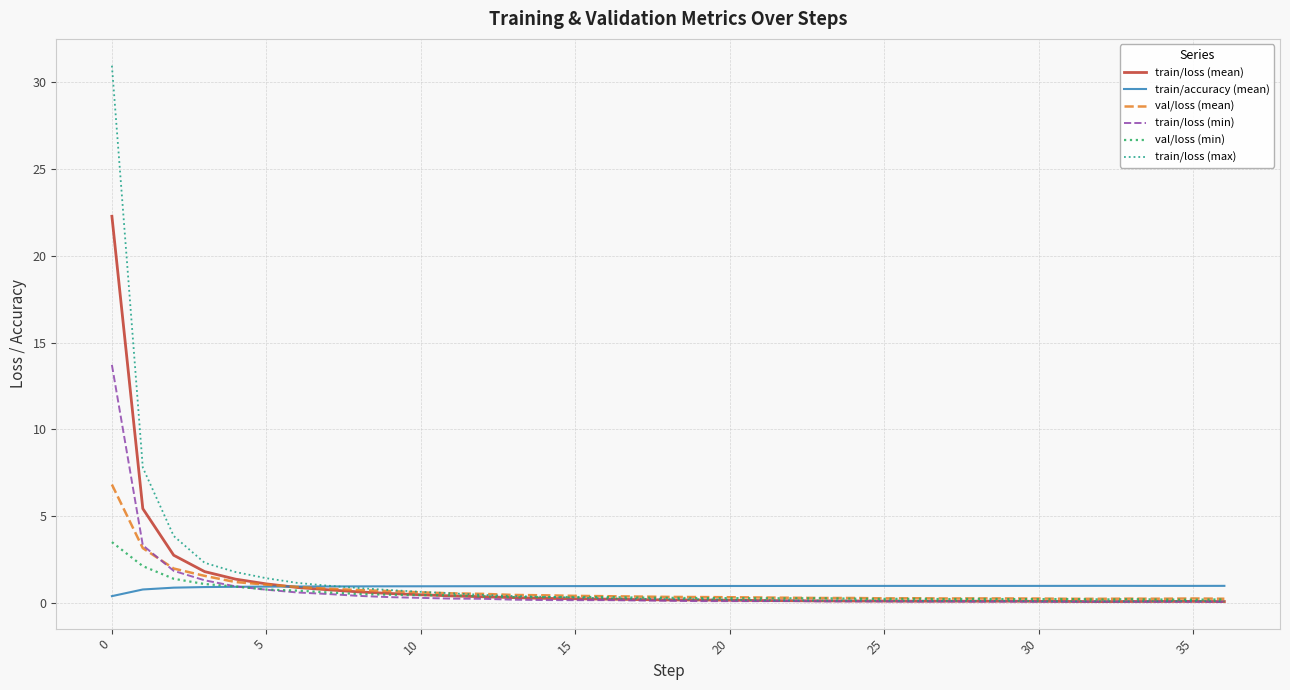

List the series in order of their peak value, lowest first.

train/accuracy (mean), val/loss (min), val/loss (mean), train/loss (min), train/loss (mean), train/loss (max)